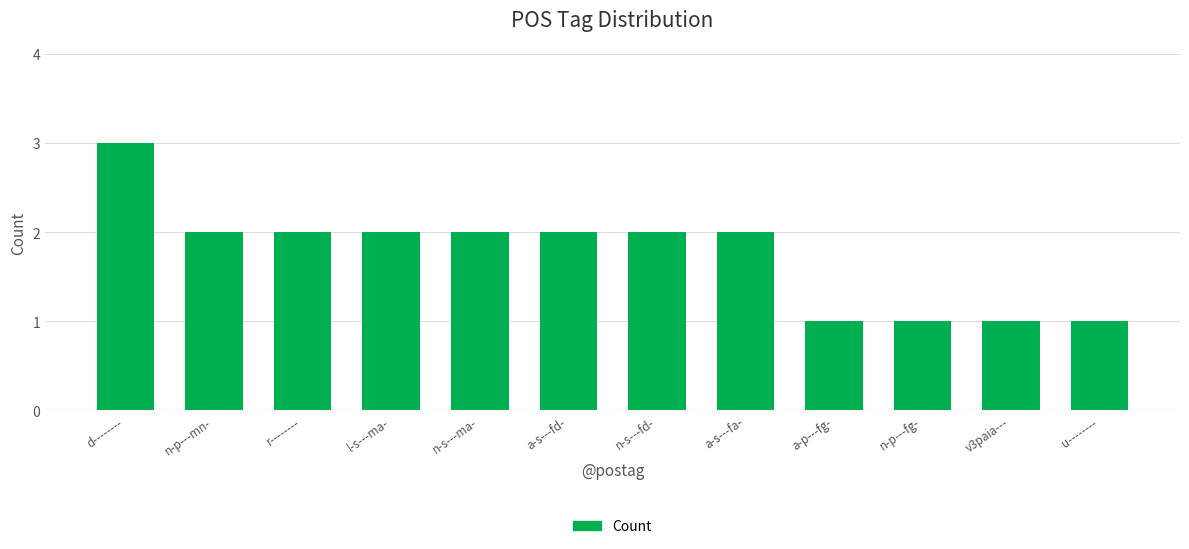

What is the difference between the second highest and second lowest values?

1